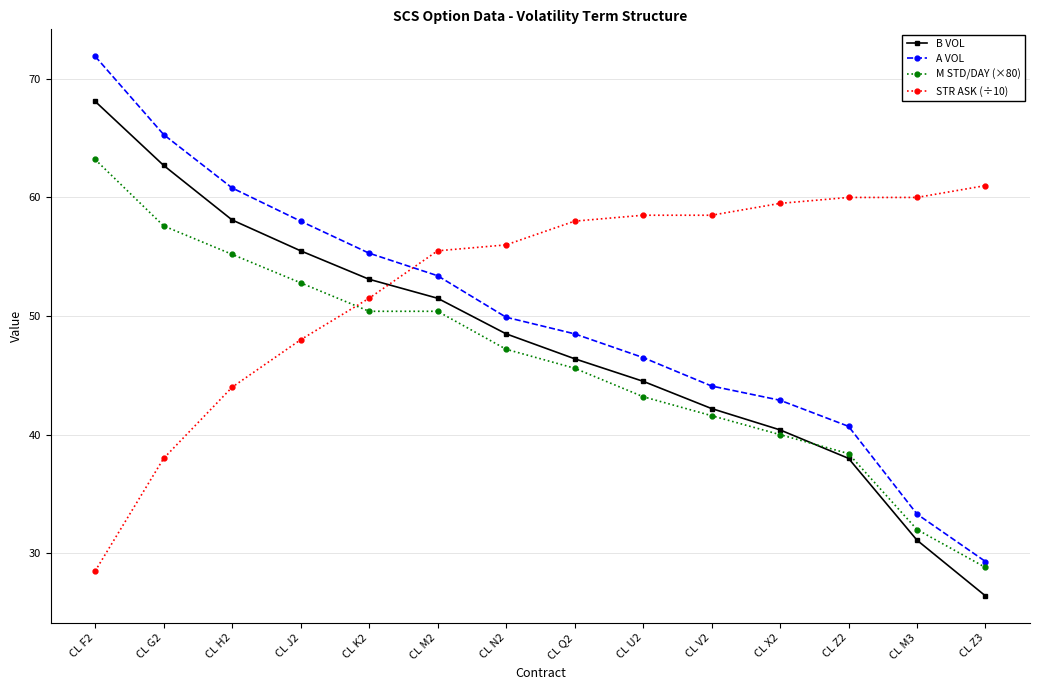

Where does the A VOL series first go above 49?

CL F2